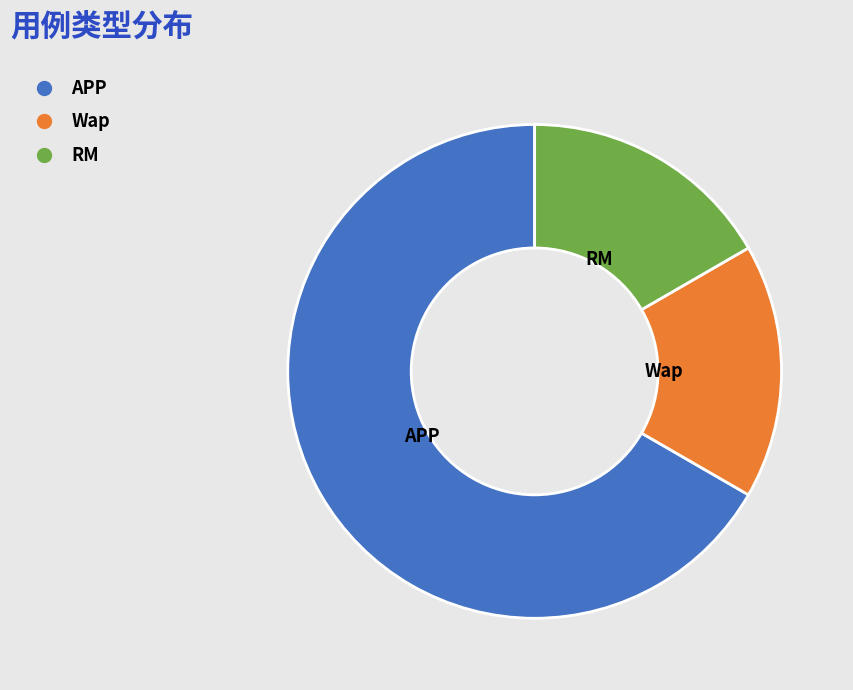

Is the sum of RM and Wap greater than half?

No